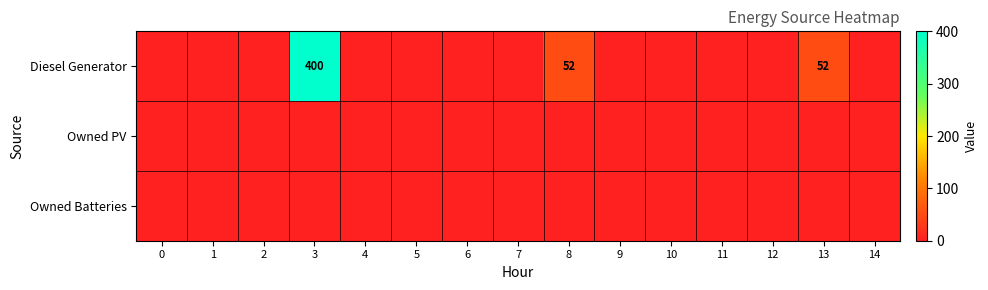

The value of Diesel Generator at 3 is 400. True or false?

True